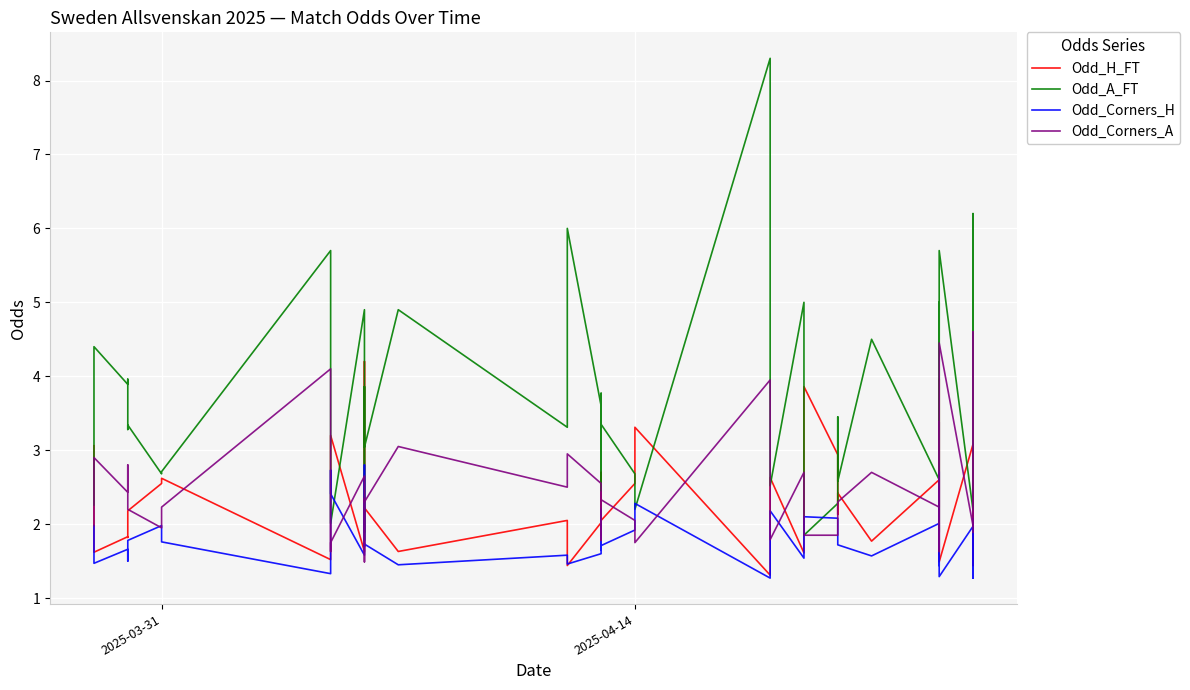

After their last crossing, which series has the higher values: Odd_A_FT or Odd_Corners_H?

Odd_A_FT